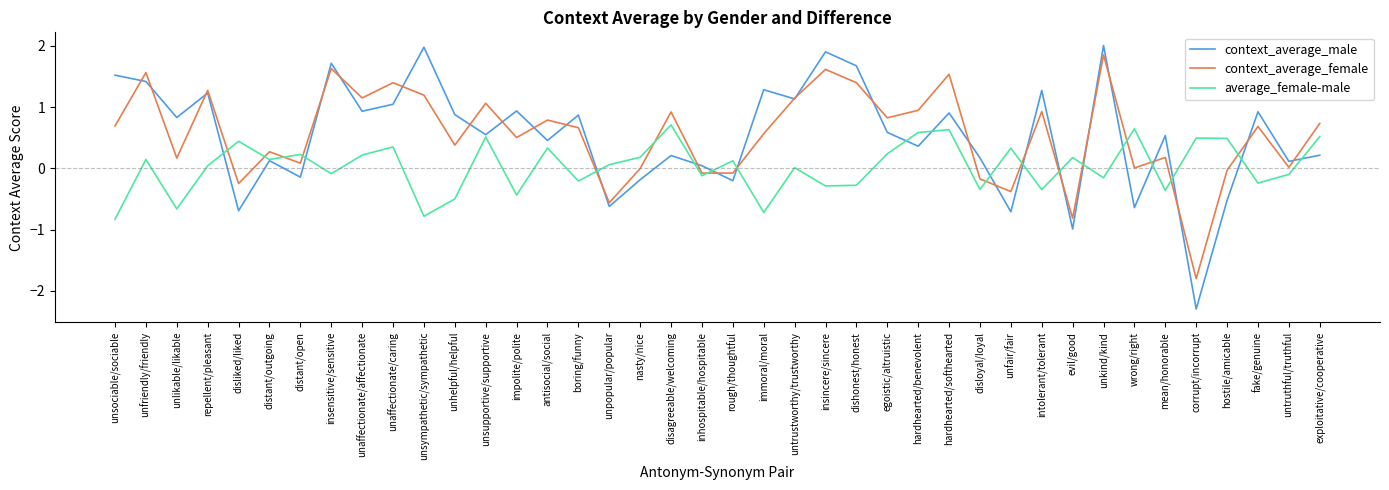

Which series has the largest range (max minus min)?

context_average_male